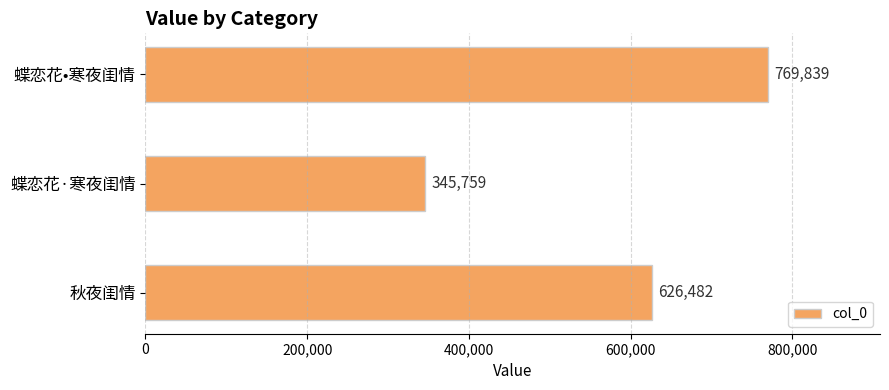

How many data points does each series have?

3